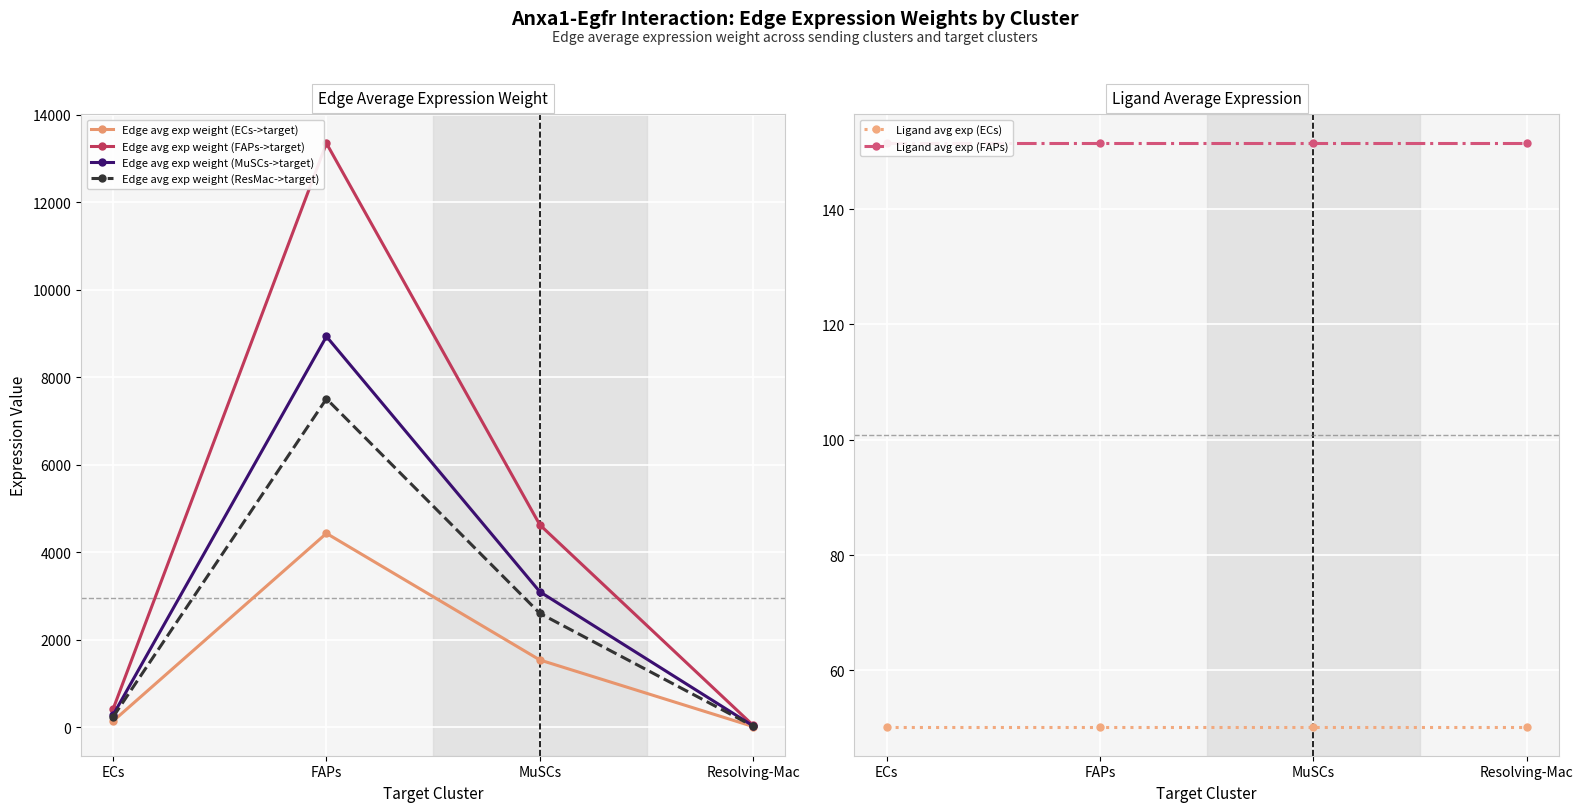

Which series has the largest total across all categories?

Edge avg exp weight (FAPs->target)